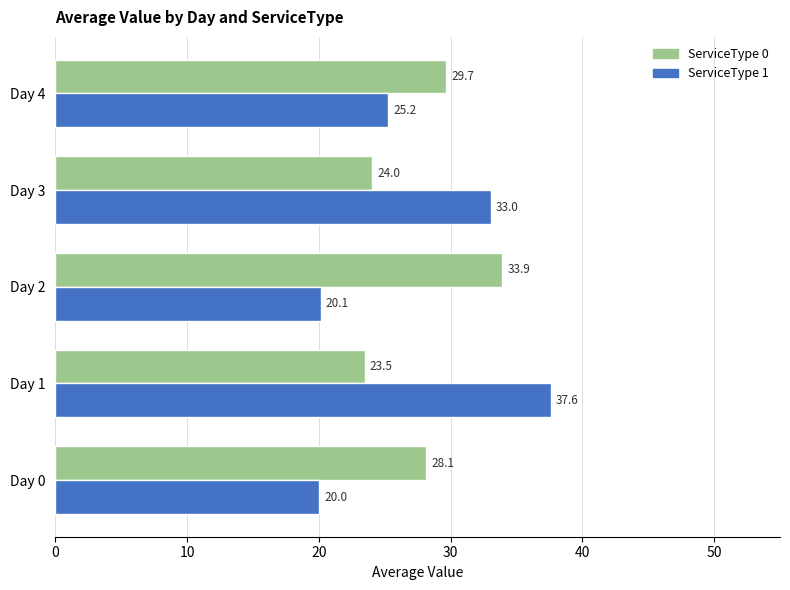

At which category is the sum across all series the highest?

Day 1